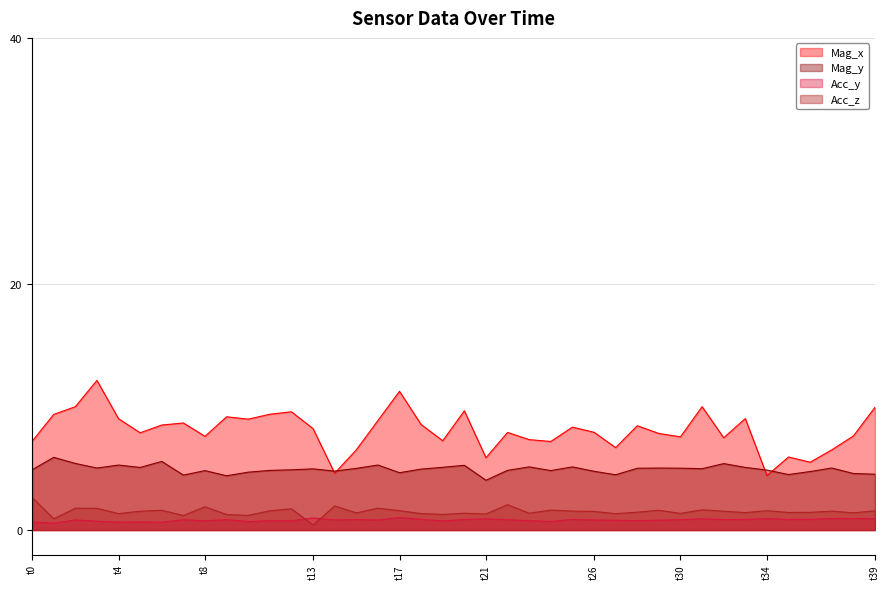

What is the greatest value displayed?

12.2